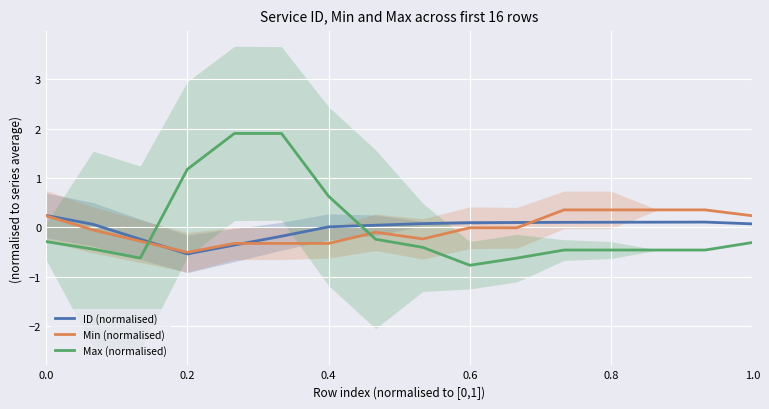

Which series ends up on top after the final intersection of ID (normalised) and Max (normalised)?

ID (normalised)